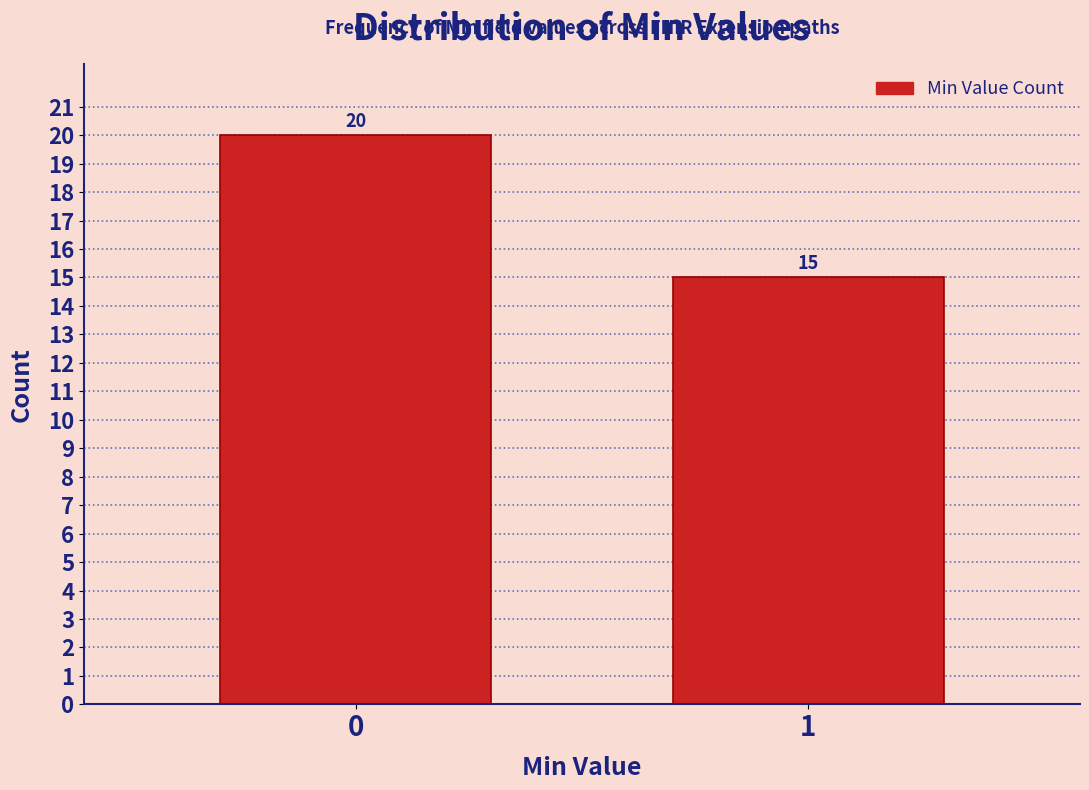

Reading right to left, extract all data points from this chart.

15	20